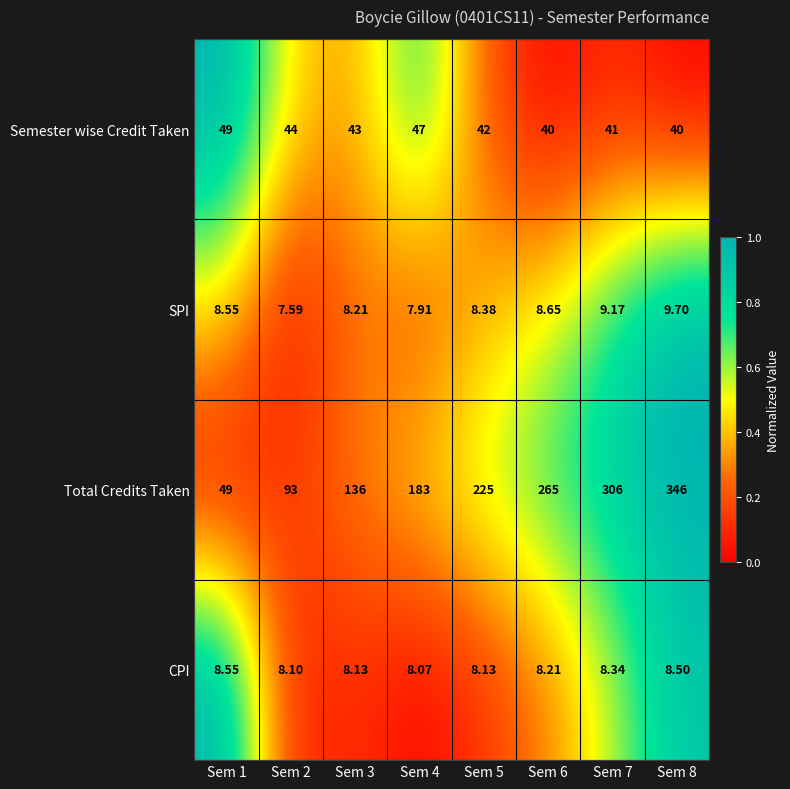

At Sem 4, list the series in order from smallest to largest.

SPI, CPI, Semester wise Credit Taken, Total Credits Taken